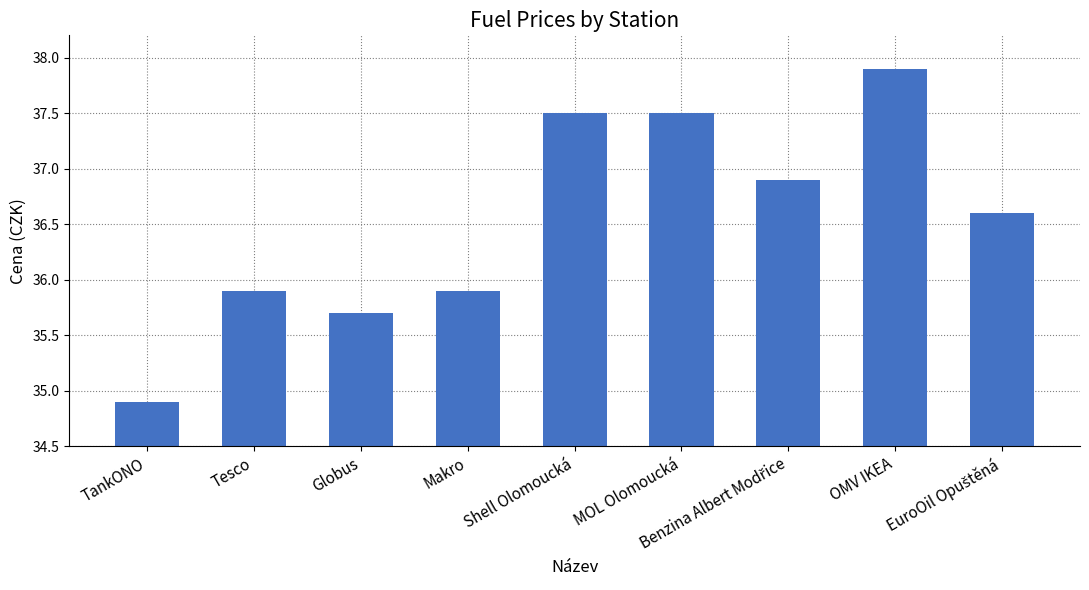

Are the bars horizontal?

No